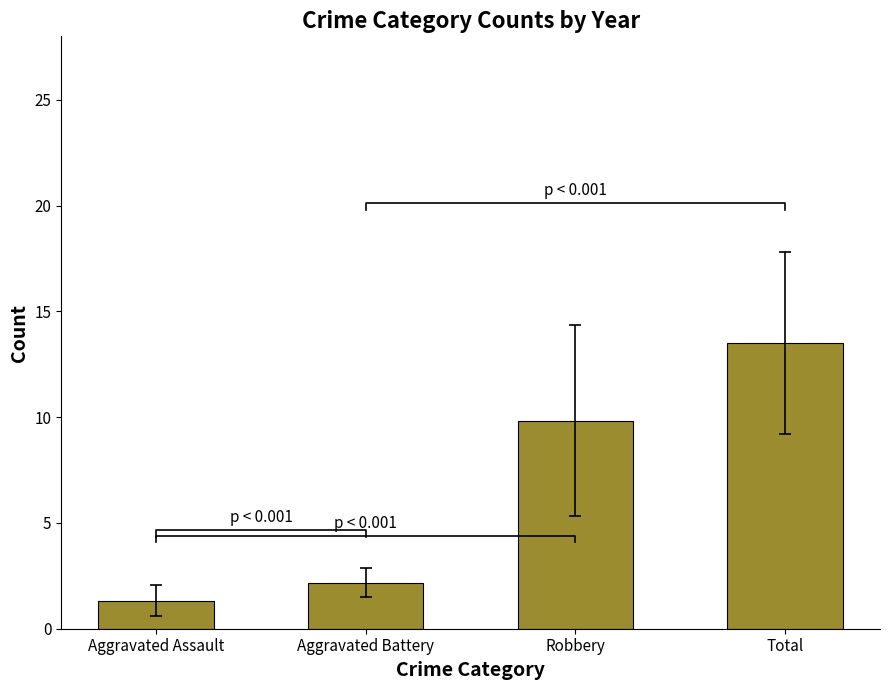

Reading right to left, transcribe all the data shown in this chart.

Total=13.5	Robbery=9.8	Aggravated Battery=2.2	Aggravated Assault=1.3